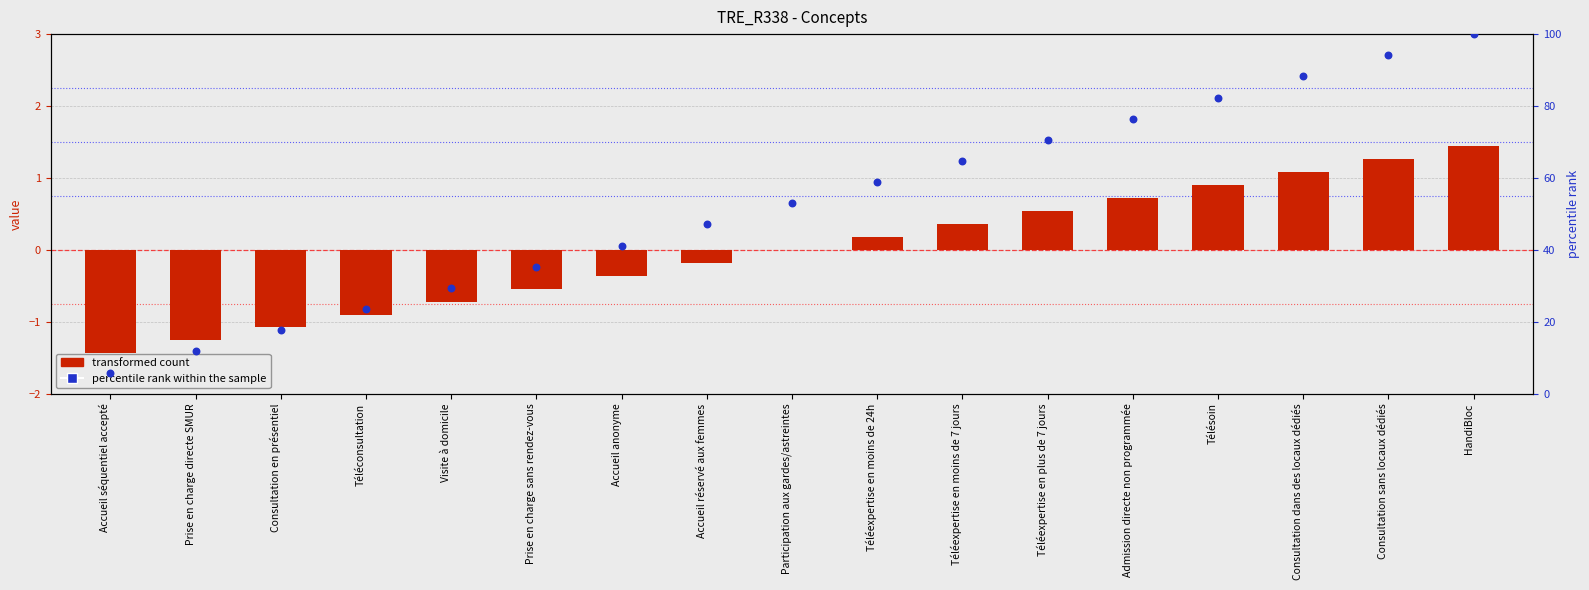

Is the value of transformed count at Participation aux gardes/astreintes greater than the value of percentile rank within the sample at Prise en charge directe SMUR?

No